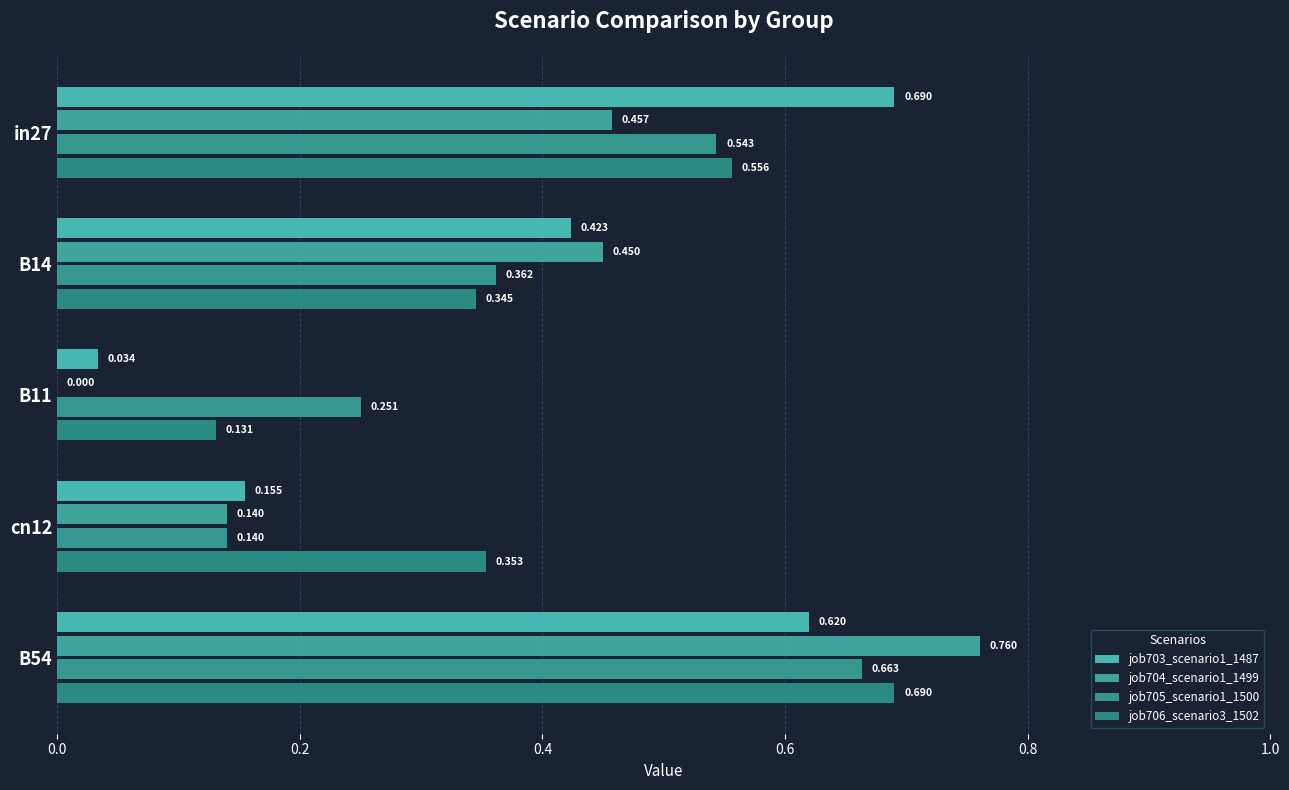

At which label is job704_scenario1_1499 closest to 0?

B11